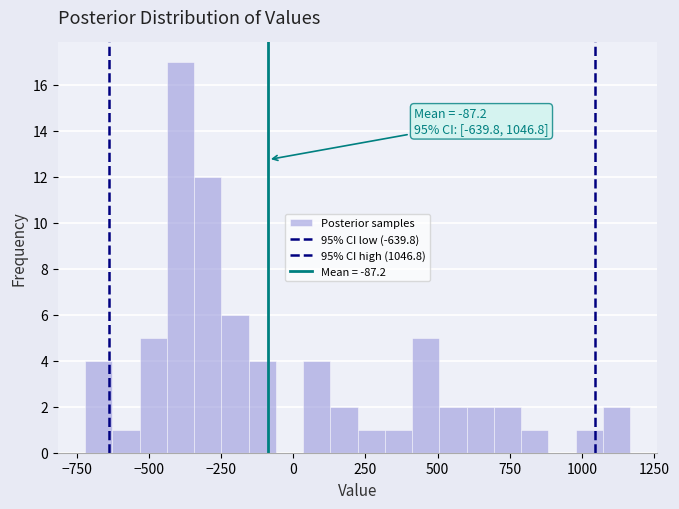

Read against the x-axis, roughly where is the centre of the tallest bar?

-400